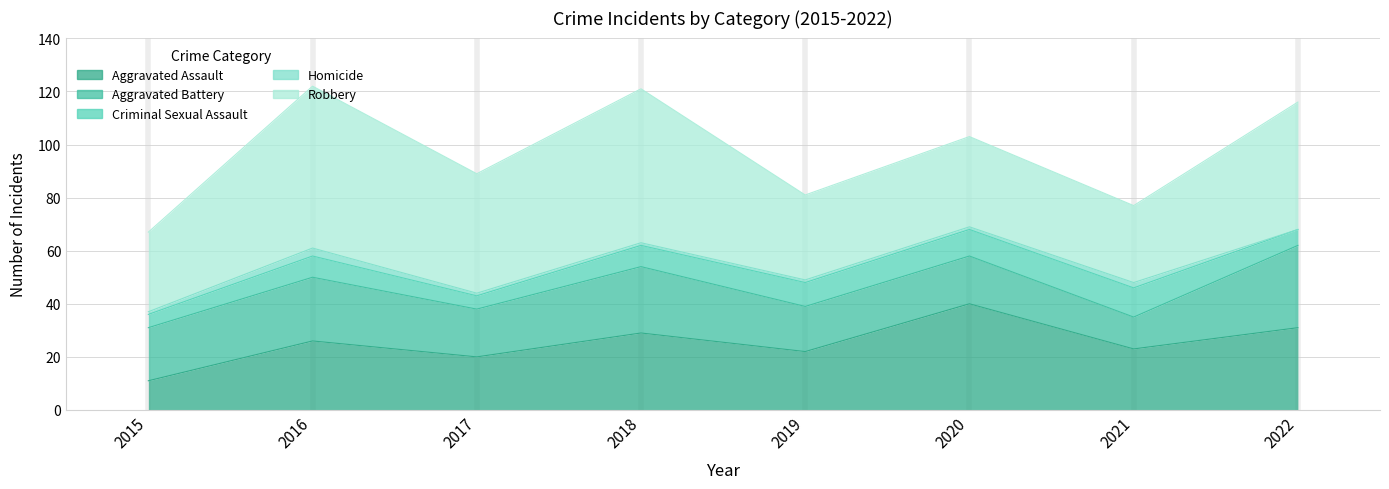

How many series are shown in this chart?

5